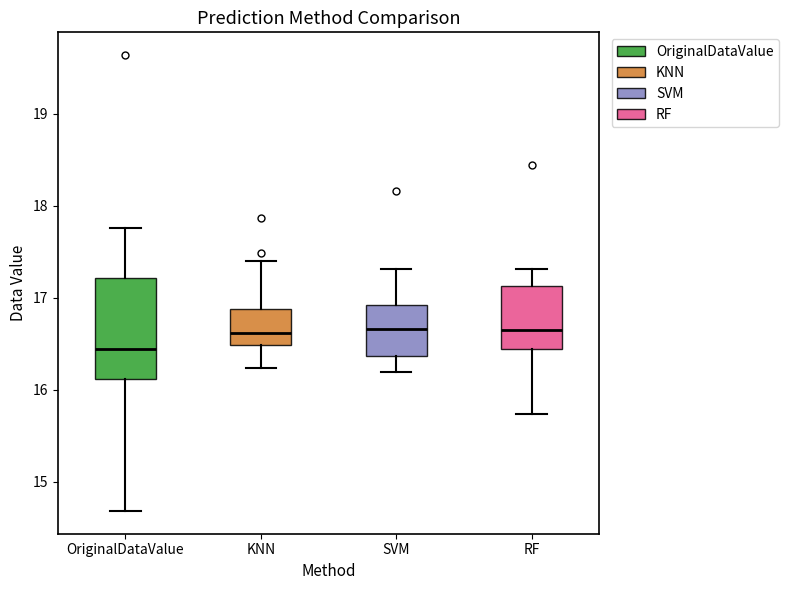

Which box is the tallest, from its lower edge to its upper edge?

OriginalDataValue